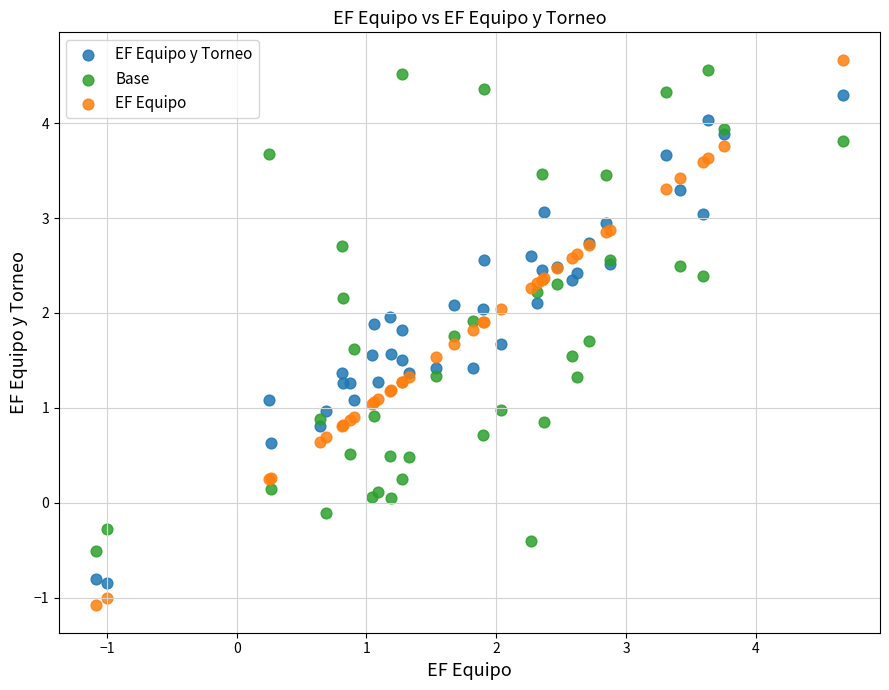

What are all the series names shown in the legend?

EF Equipo y Torneo, Base, EF Equipo